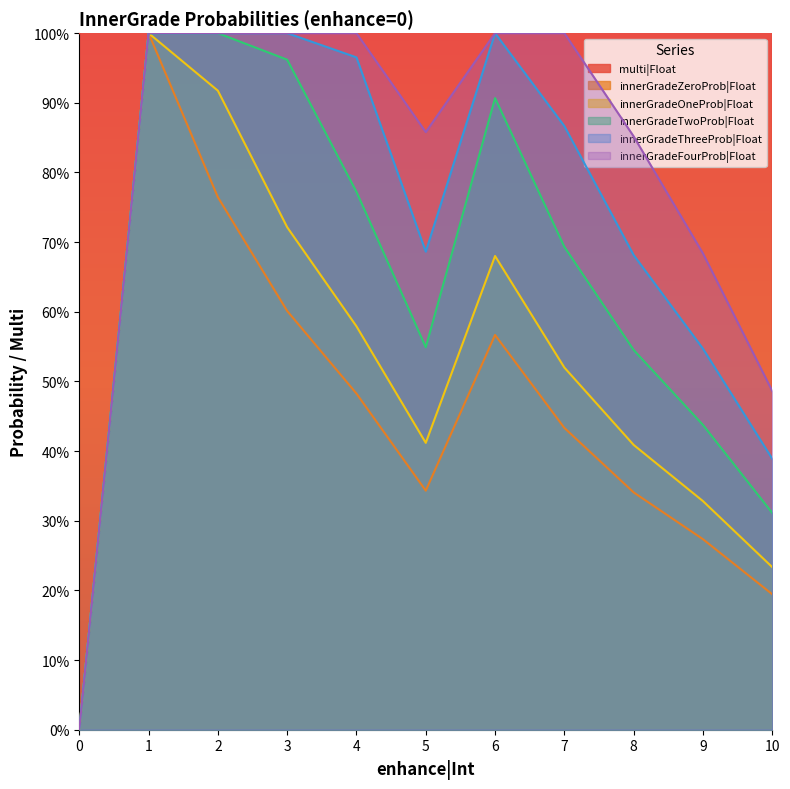

What is the approximate value of innerGradeTwoProb|Float at 8?

0.5